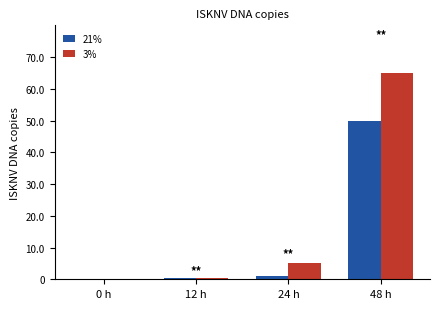

What are all the series names shown in the legend?

21%, 3%